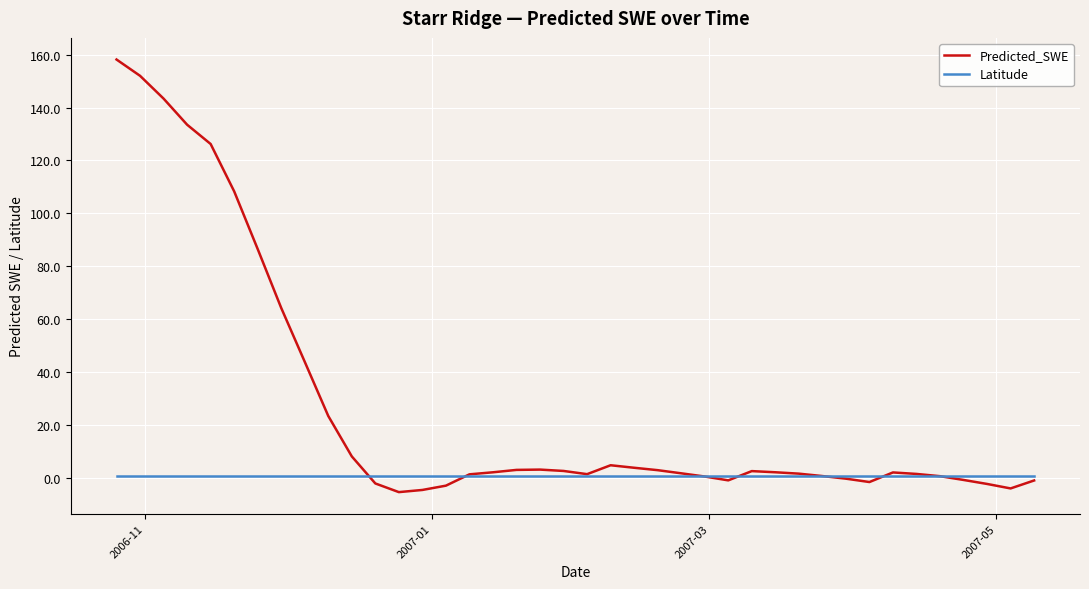

What is the greatest value displayed?

158.2